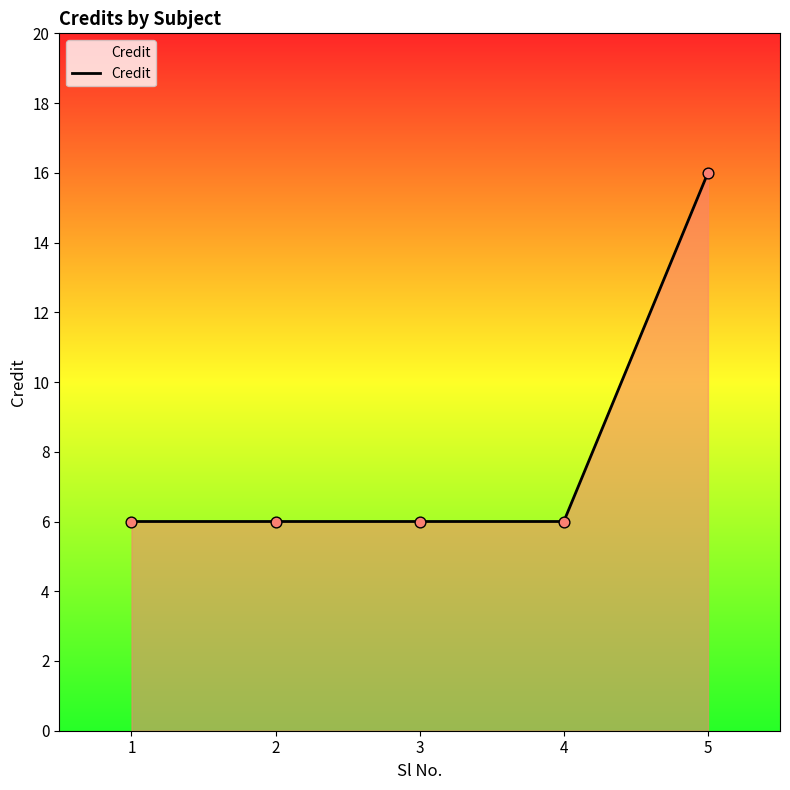

Approximately how many times larger is the value at 1 compared to 5?

0.4